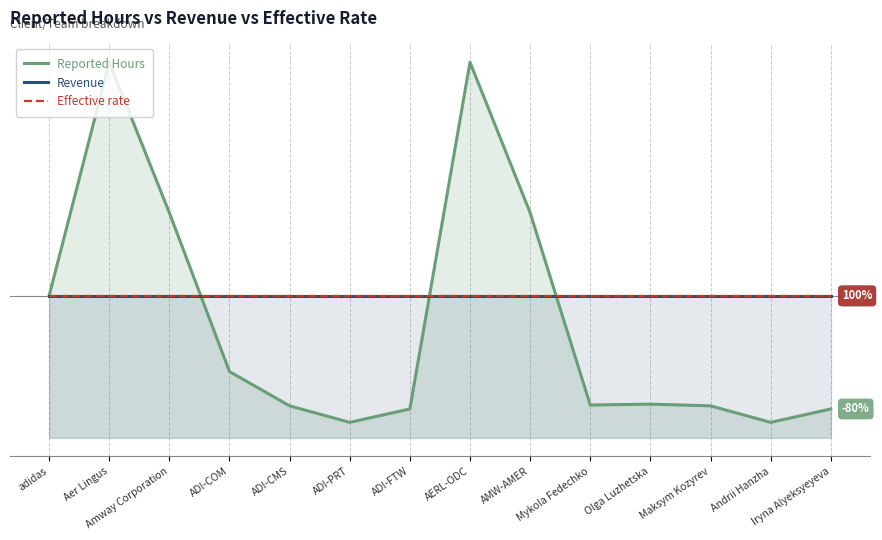

At which label does Effective rate reach its minimum?

adidas